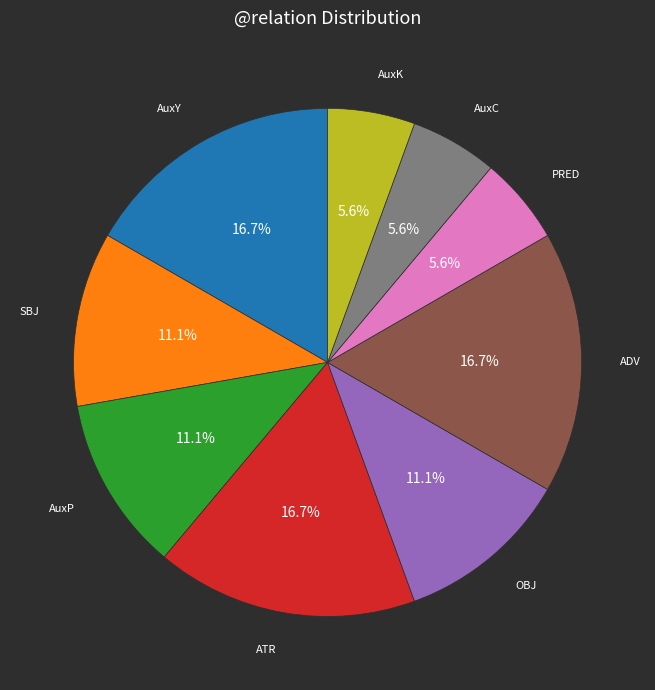

Is there a majority slice in this chart?

No